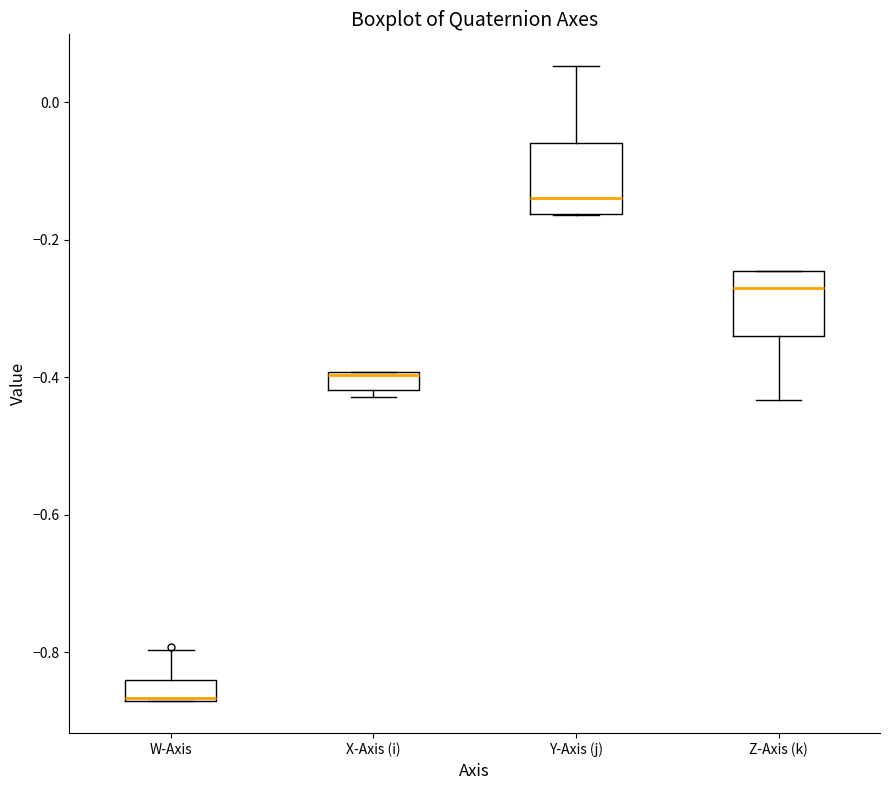

Where does the upper whisker of the box for W-Axis end on the y-axis? The values are not printed on the chart, so give them approximately, as read against the axis.

-0.80